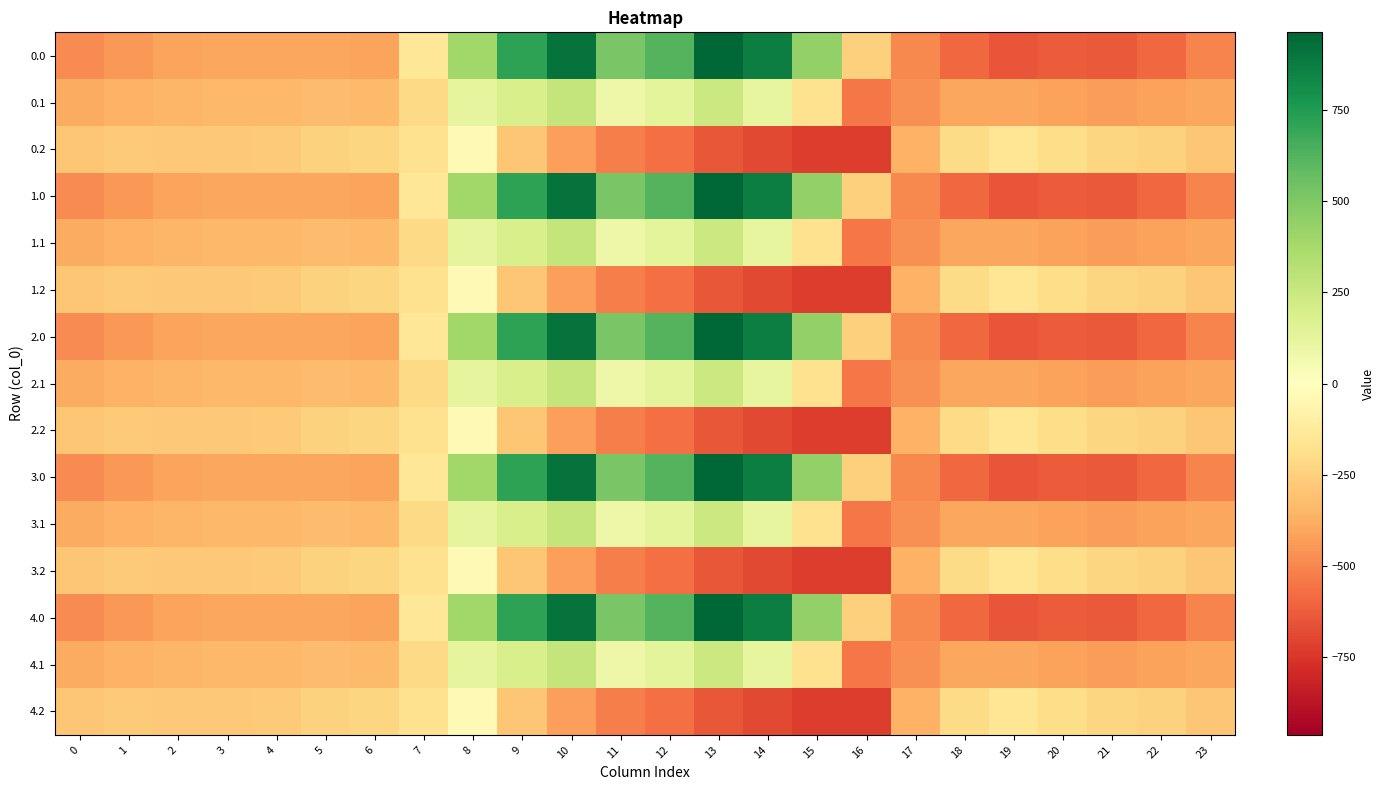

How many data points does each series have?

24